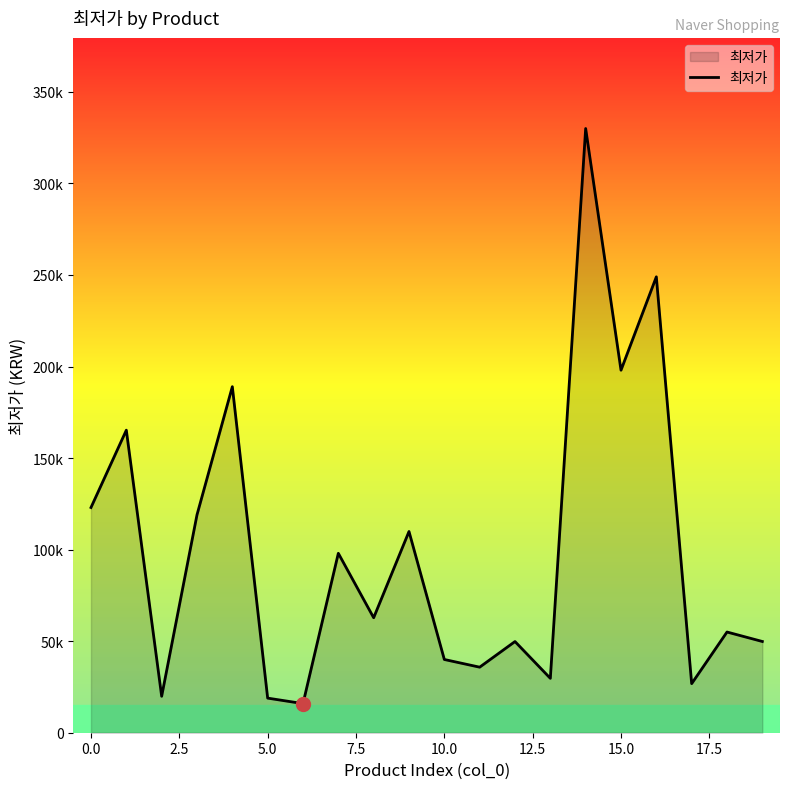

Is this an area chart (filled region under the line)?

Yes